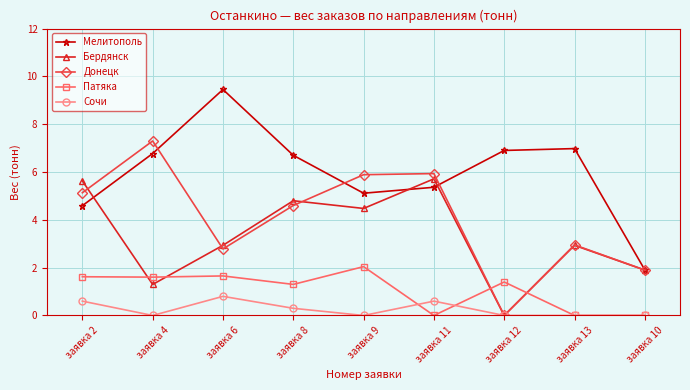

How many interior local valleys does the Мелитополь series have?

1